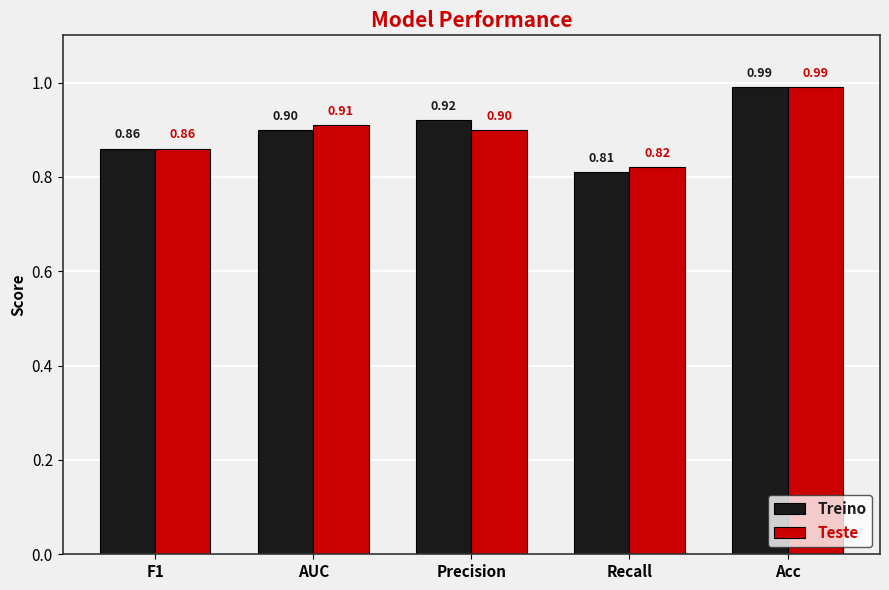

What is the label of the 5th bar from the left?

Acc